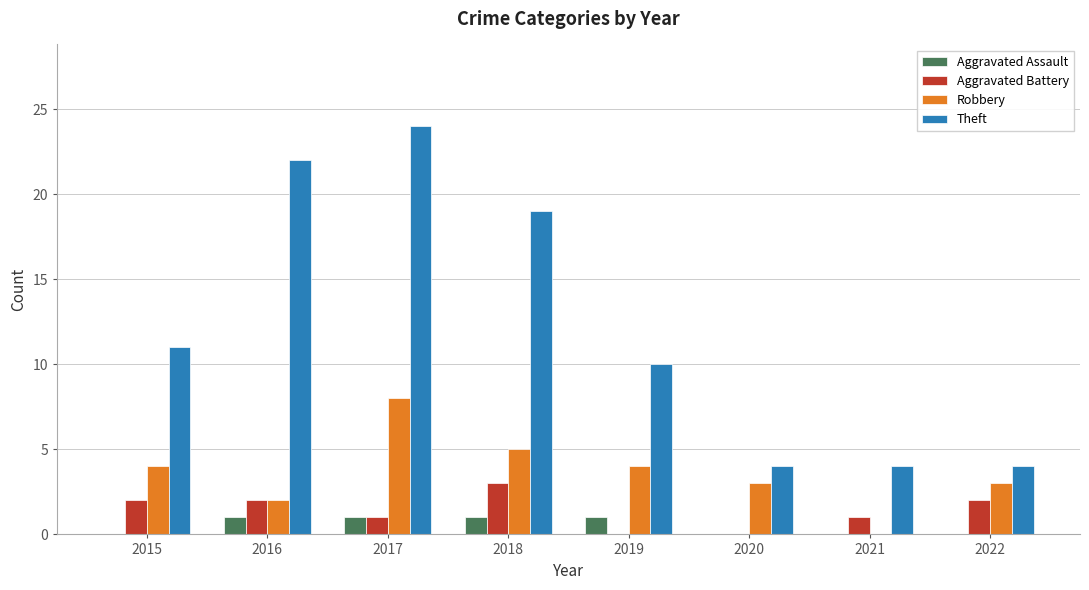

Where is Theft nearest to the value 14?

2015